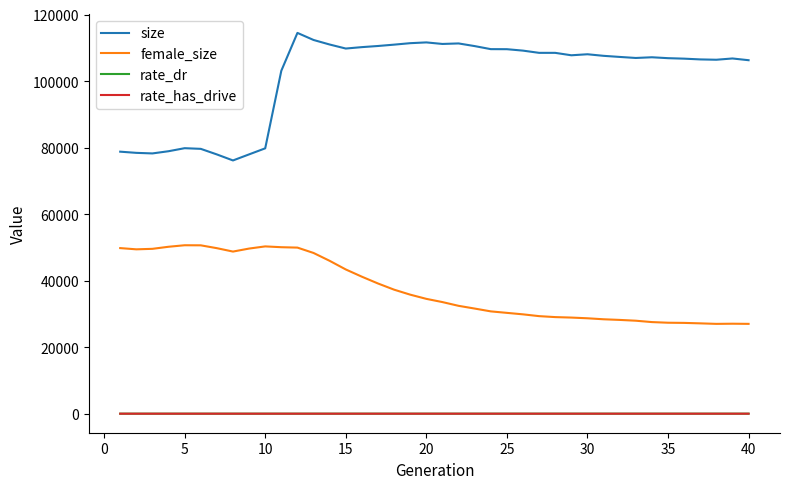

True or false: size and female_size intersect in this chart.

False